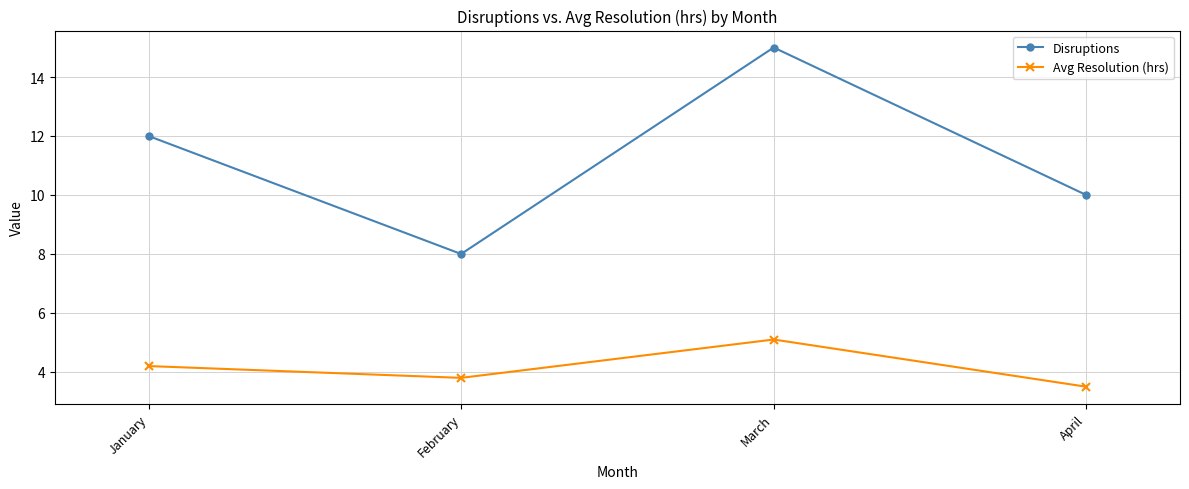

Where does the Avg Resolution (hrs) series first go above 4?

January